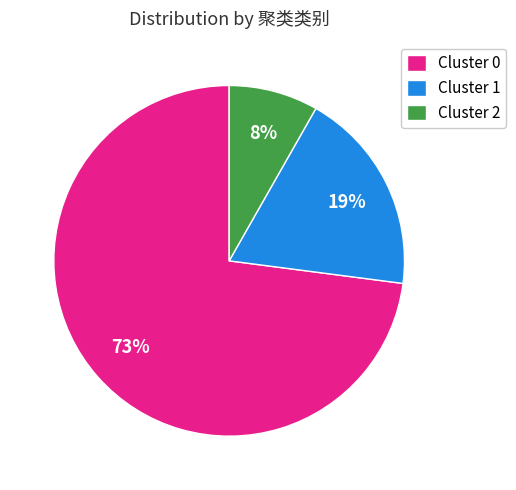

Is the sum of Cluster 2 and Cluster 1 greater than half?

No